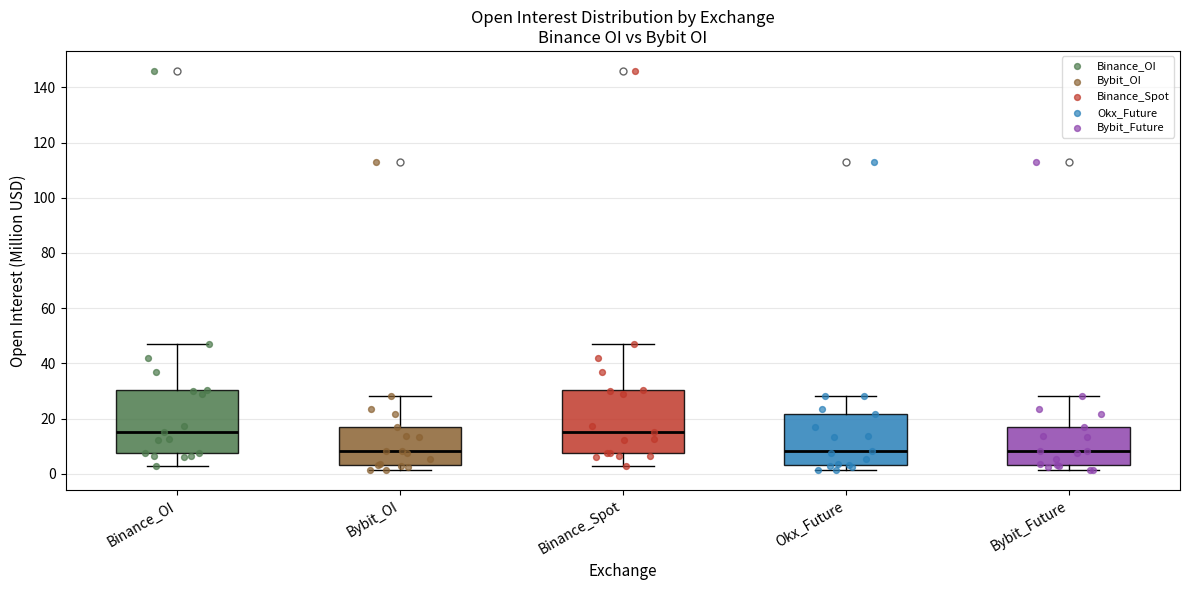

Reading left to right, read every box against the y-axis: the position of its median line, the range the box covers, and the ends of its whiskers. The values are not printed on the chart, so give them approximately, as read against the axis.

Binance_OI: median 16, box 8 to 30, whiskers 2 to 46
Bybit_OI: median 8, box 4 to 16, whiskers 2 to 28
Binance_Spot: median 16, box 8 to 30, whiskers 2 to 46
Okx_Future: median 8, box 4 to 22, whiskers 2 to 28
Bybit_Future: median 8, box 4 to 16, whiskers 2 to 28